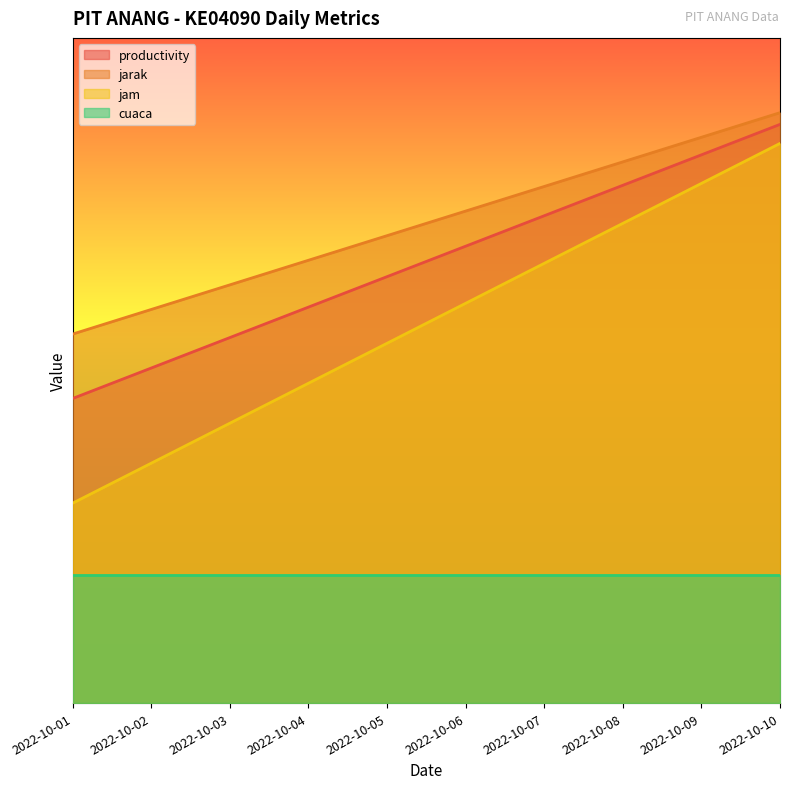

The jarak series shows 423.1 at 2022-10-08. True or false?

True